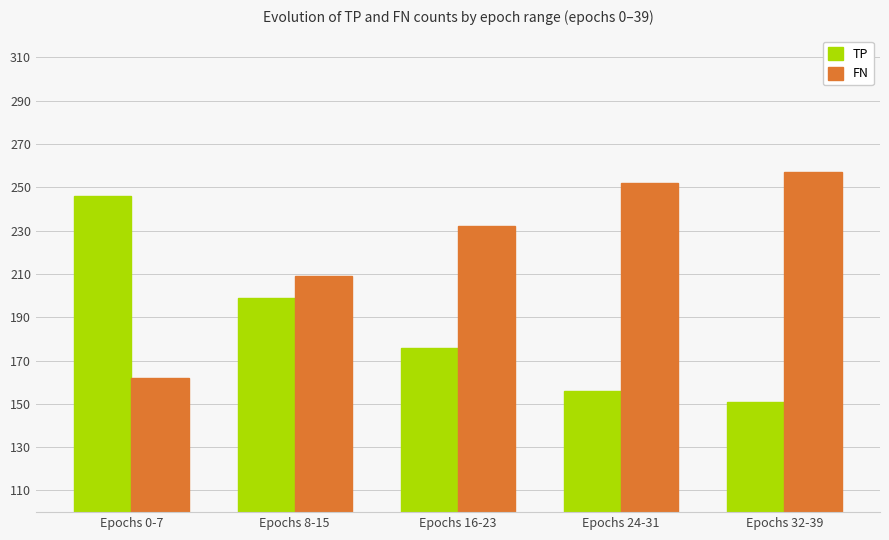

At Epochs 24-31, list the series in order from smallest to largest.

TP, FN